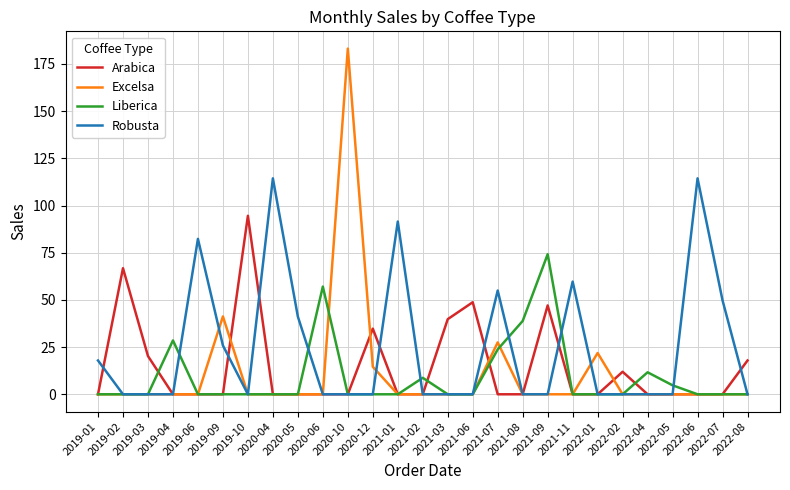

True or false: Excelsa and Liberica intersect in this chart.

True